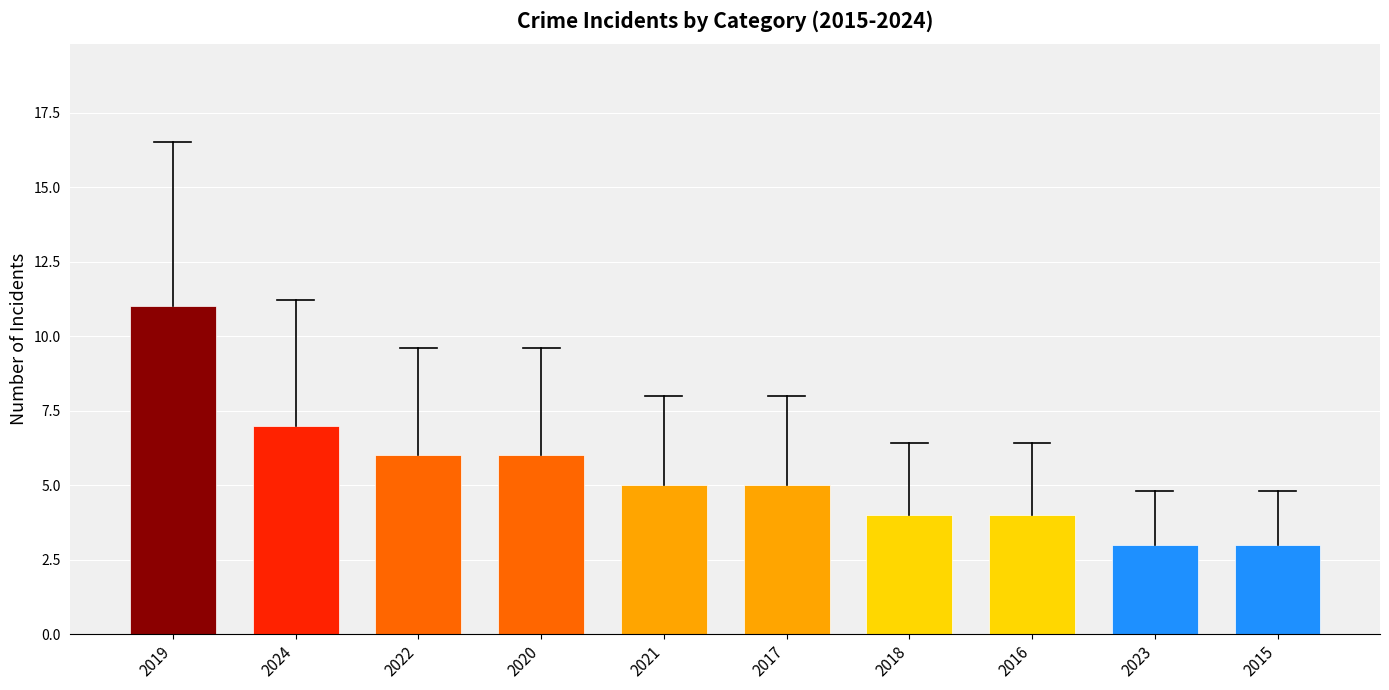

What is the approximate value at 2017?

5